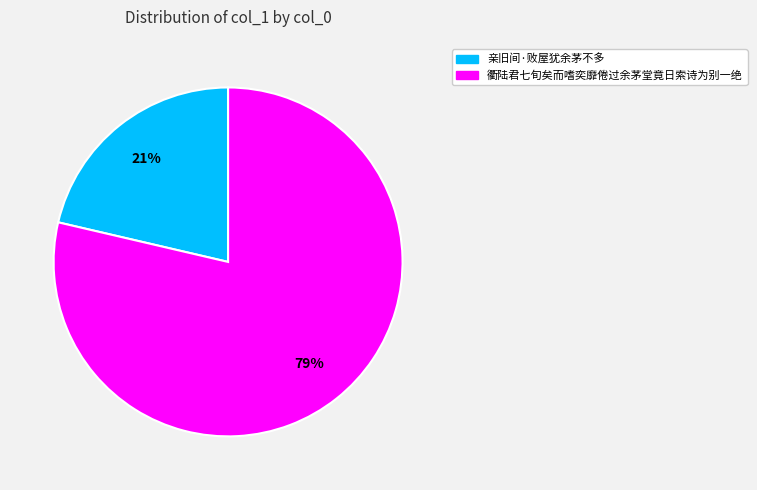

Which category has the biggest portion of the pie?

衢陆君七旬矣而嗜奕靡倦过余茅堂竟日索诗为别一绝